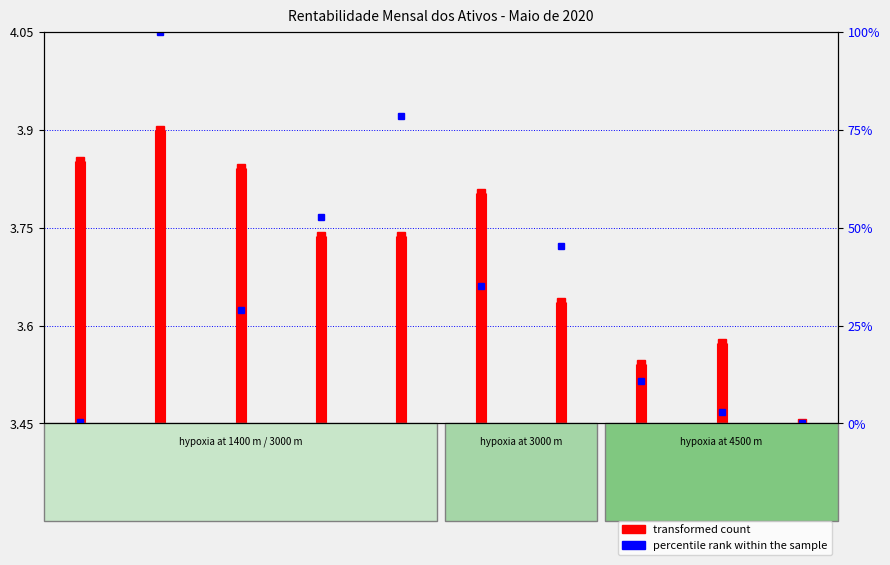

What is the average value?

3.7